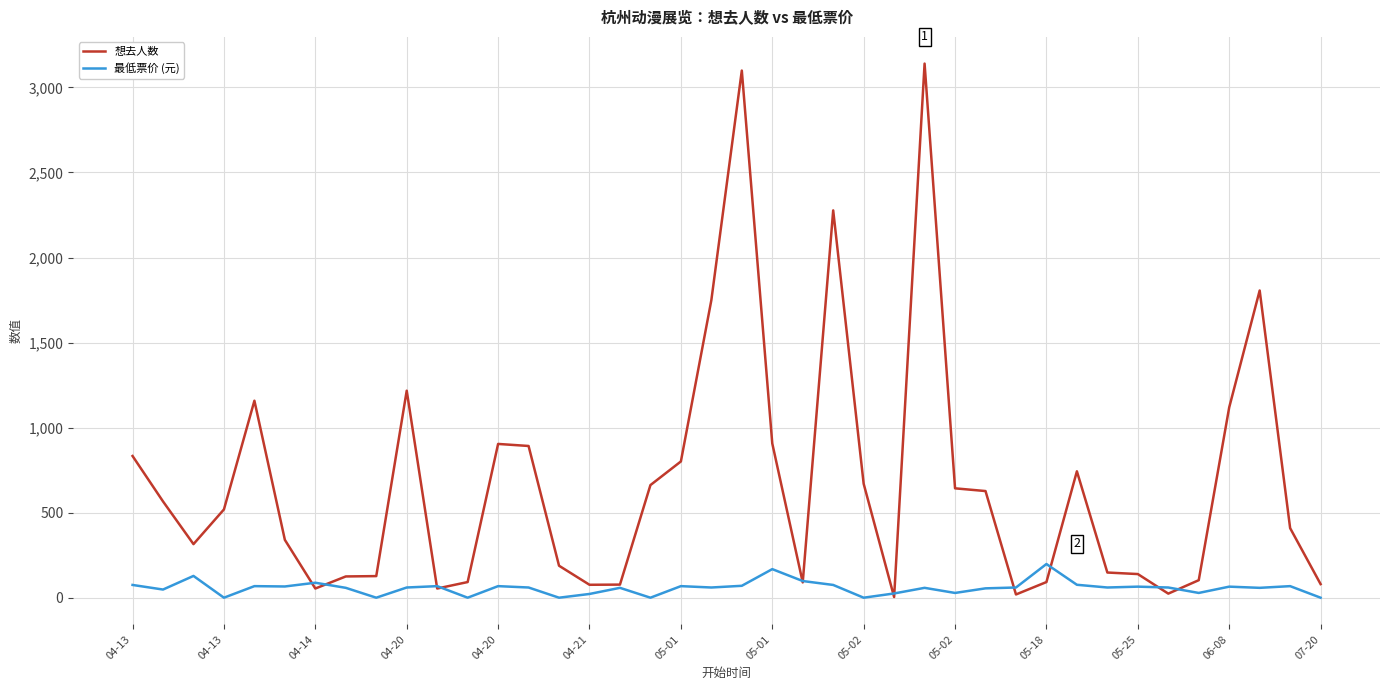

What are all the series names shown in the legend?

想去人数, 最低票价 (元)